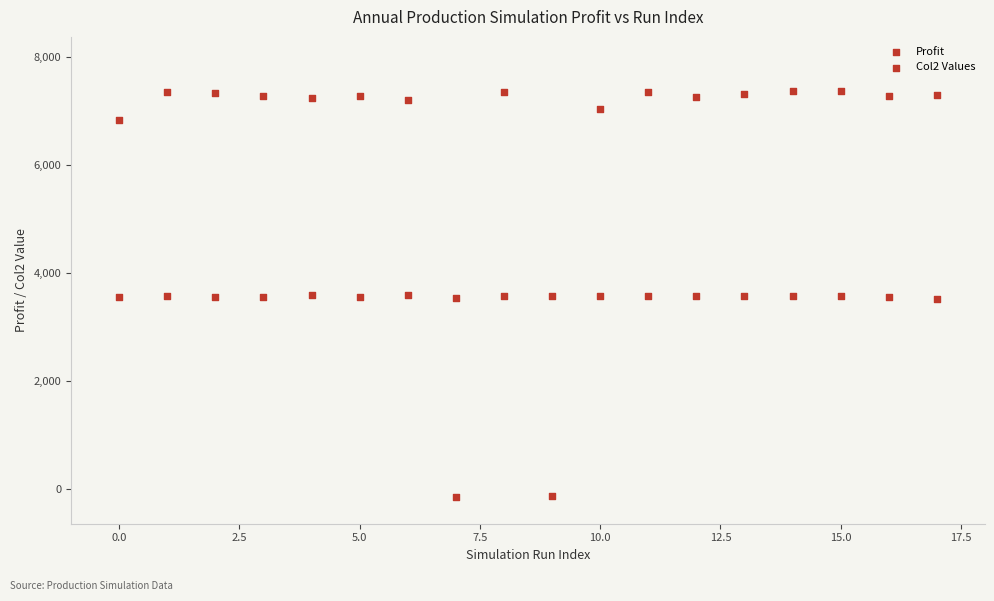

How many data points are displayed?

36